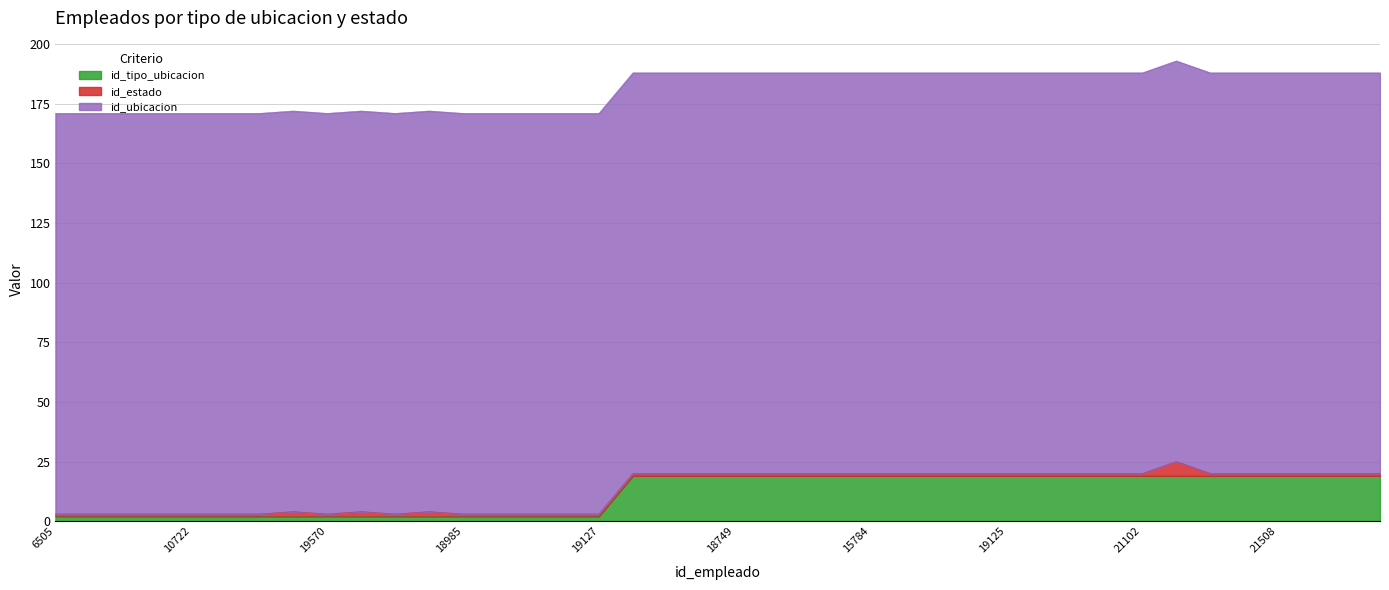

Does the chart display data point markers on the line(s)?

No